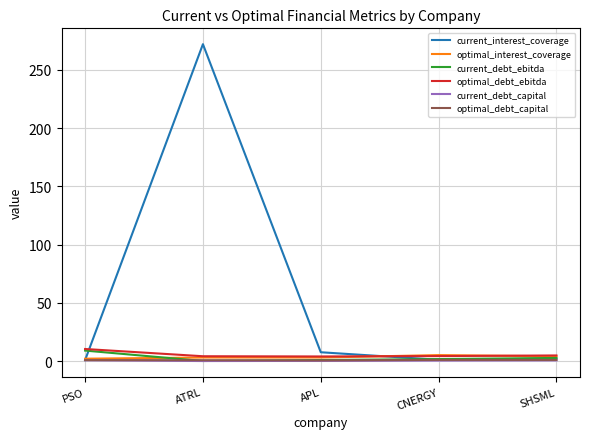

True or false: current_debt_capital and optimal_debt_ebitda intersect in this chart.

False